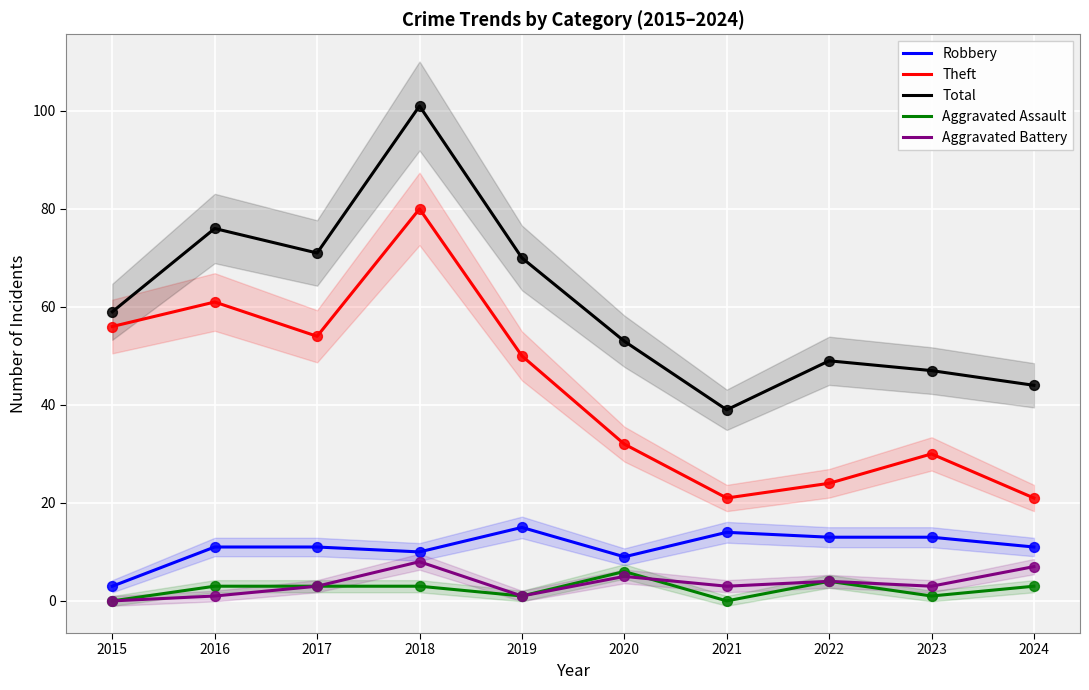

Which series reaches the maximum Y coordinate?

Total